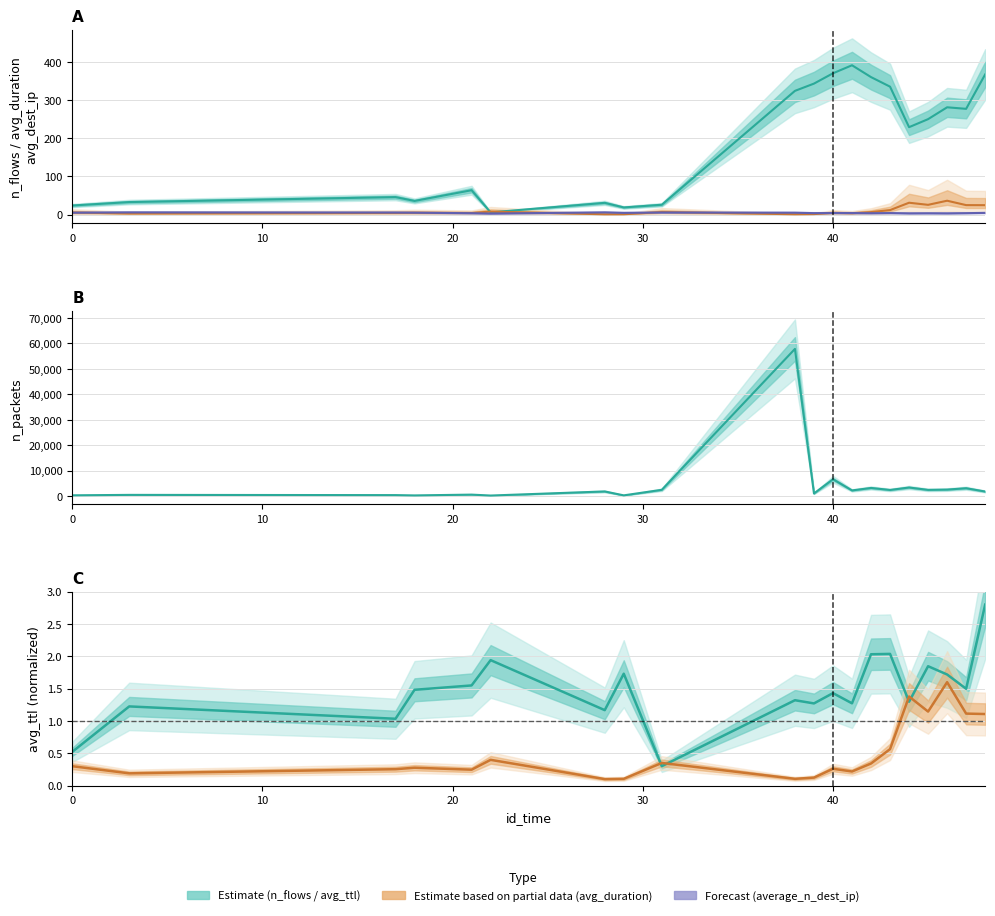

Which series changed the most between 42 and 43?

n_packets